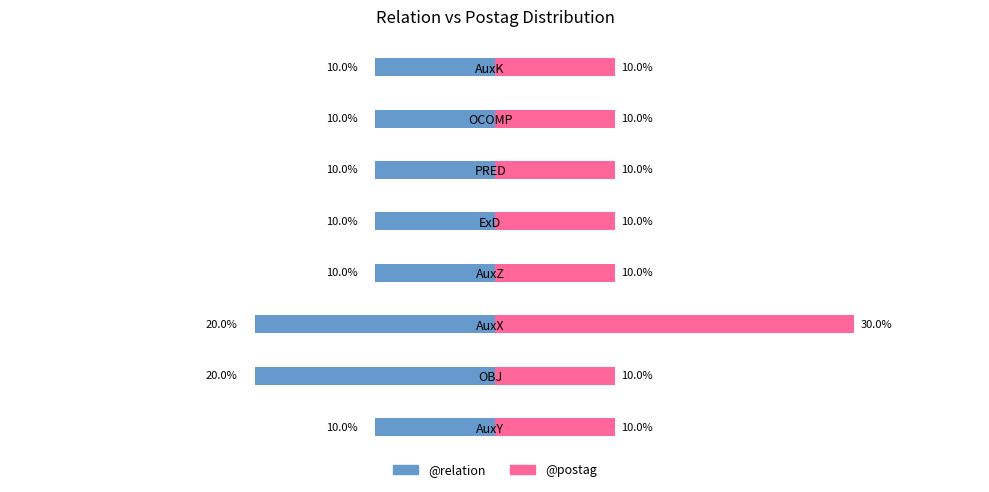

What is the difference between the highest and lowest values at ExD?

20